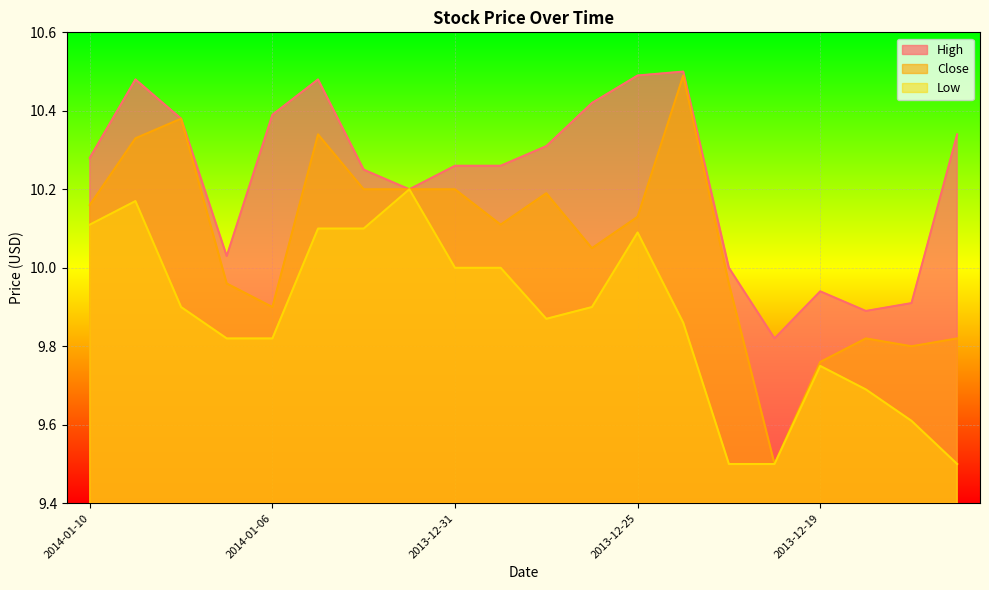

Reading left to right, what are all the values shown in this chart?

High: 10.3	10.5	10.4	10.0	10.4	10.5	10.2	10.2	10.3	10.3	10.3	10.4	10.5	10.5	10.0	9.8	9.9	9.9	9.9	10.3
Close: 10.2	10.3	10.4	10.0	9.9	10.3	10.2	10.2	10.2	10.1	10.2	10.1	10.1	10.5	10.0	9.5	9.8	9.8	9.8	9.8
Low: 10.1	10.2	9.9	9.8	9.8	10.1	10.1	10.2	10.0	10.0	9.9	9.9	10.1	9.9	9.5	9.5	9.8	9.7	9.6	9.5